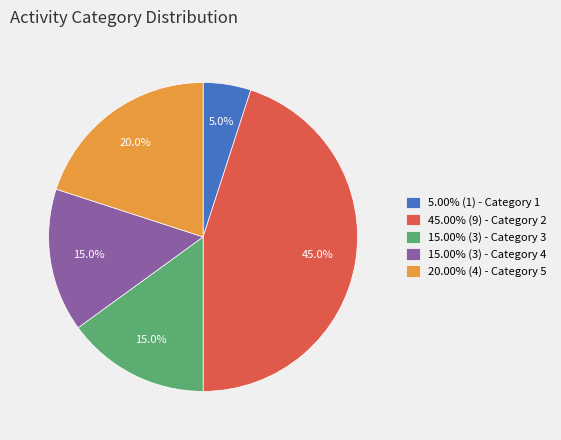

Combined, do 45.00% (9) - Category 2 and 15.00% (3) - Category 4 account for over 50%?

Yes